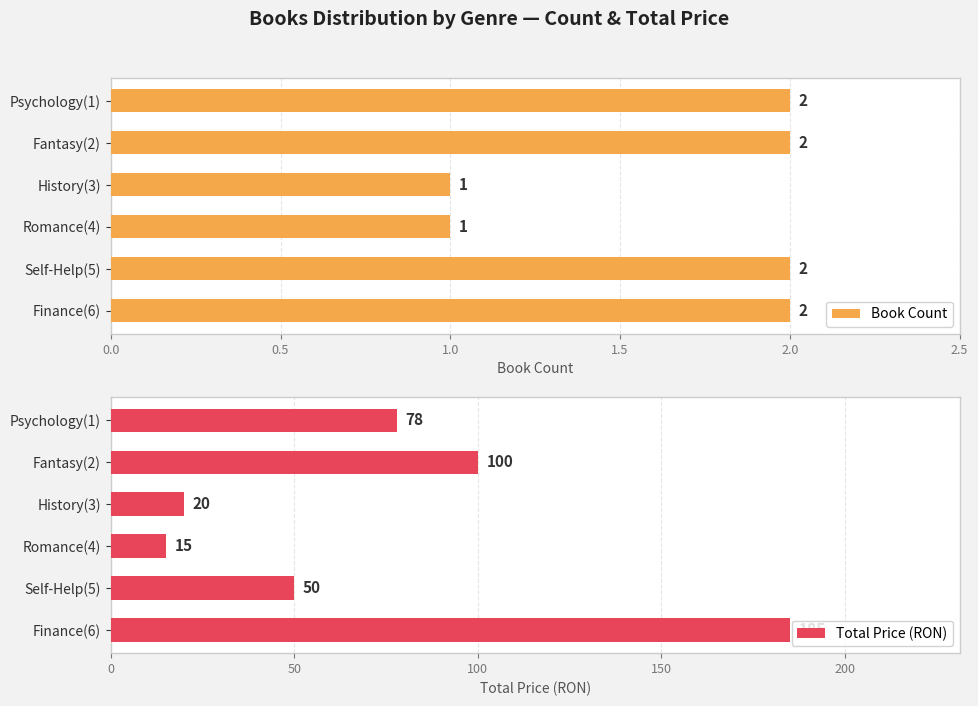

What are all the series names shown in the legend?

Book Count, Total Price (RON)